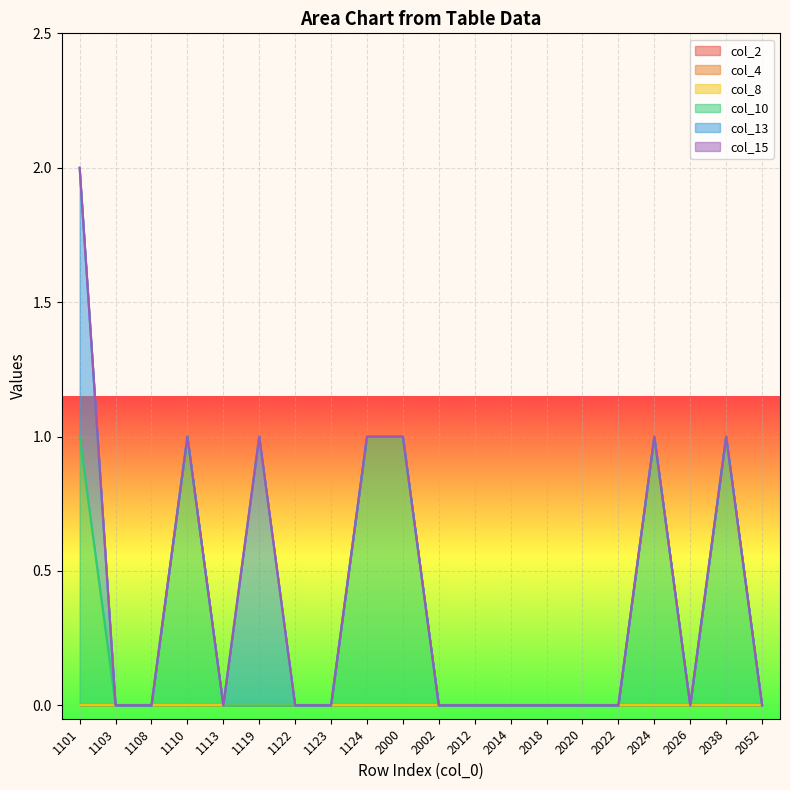

Which series has the largest total across all categories?

col_10